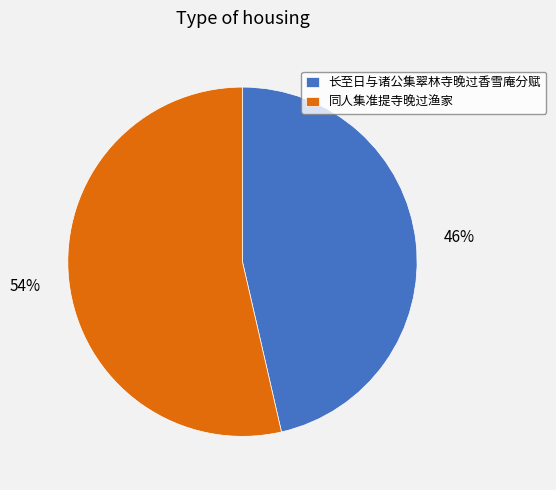

To the nearest percent, what percentage of the pie is 同人集准提寺晚过渔家?

54%